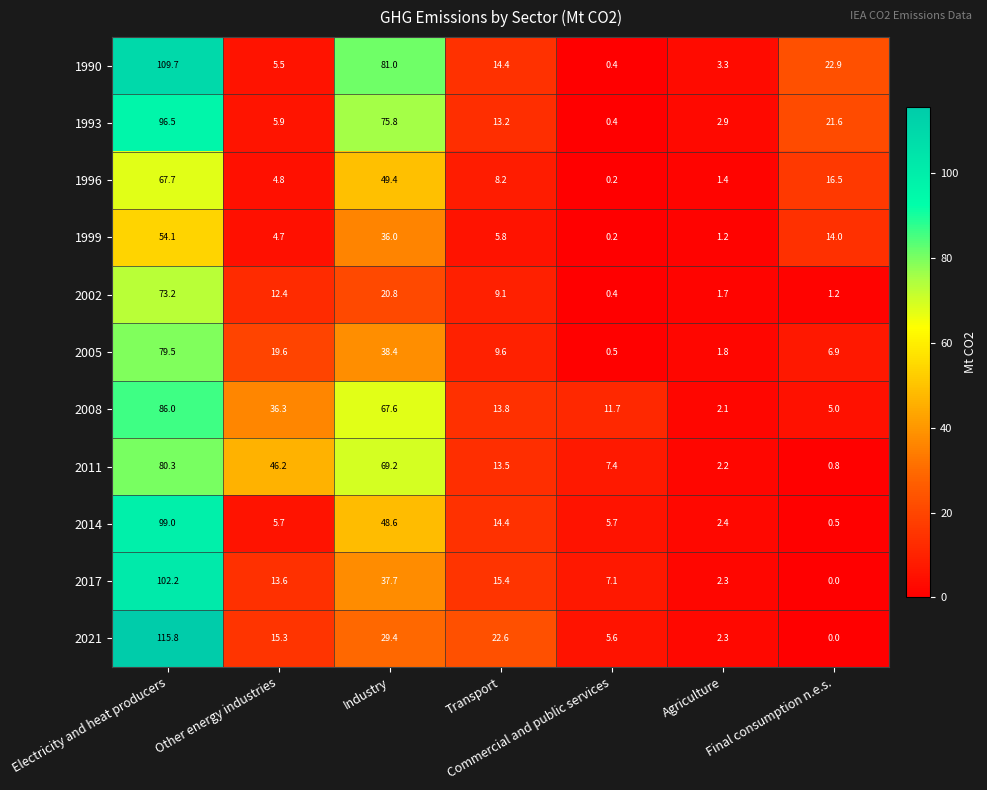

Rank the series by their maximum value, from highest to lowest.

2021, 1990, 2017, 2014, 1993, 2008, 2011, 2005, 2002, 1996, 1999